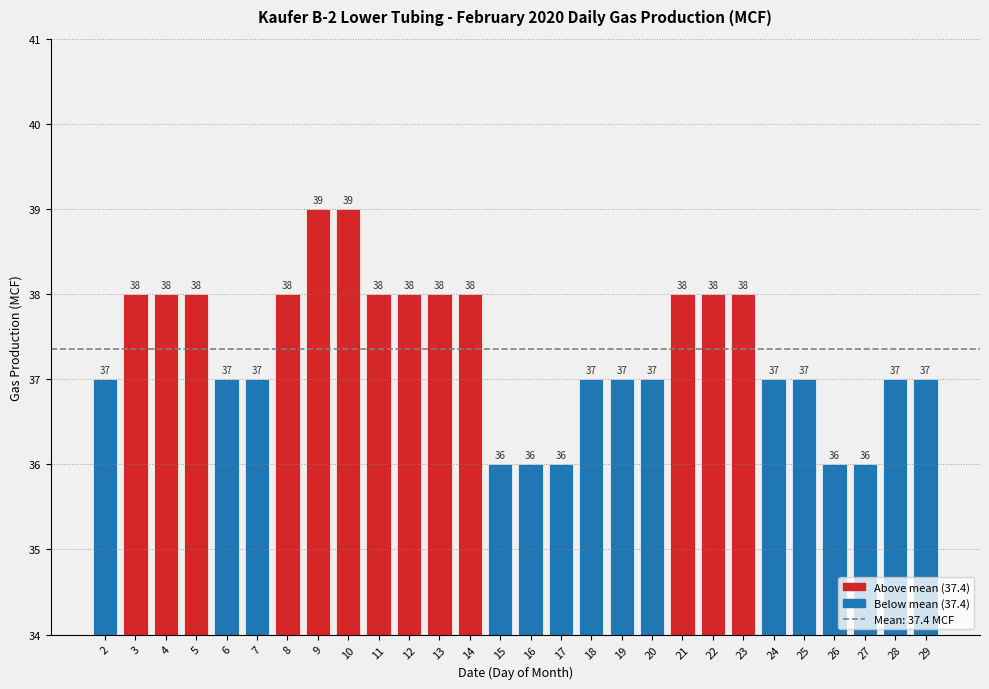

How many values are between 37 and 38?

21